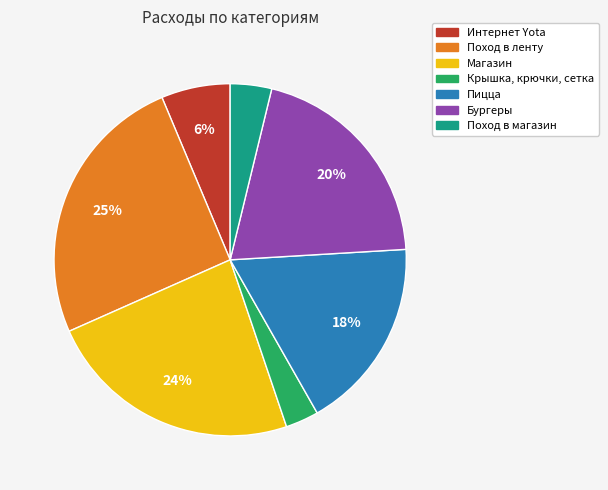

To the nearest percent, what is the difference between the Интернет Yota and Поход в ленту slice percentages?

19%